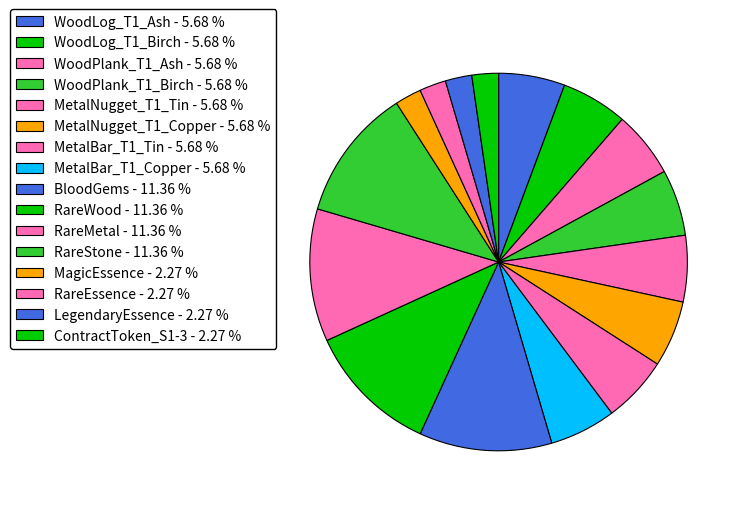

How many slices are in this pie chart?

16